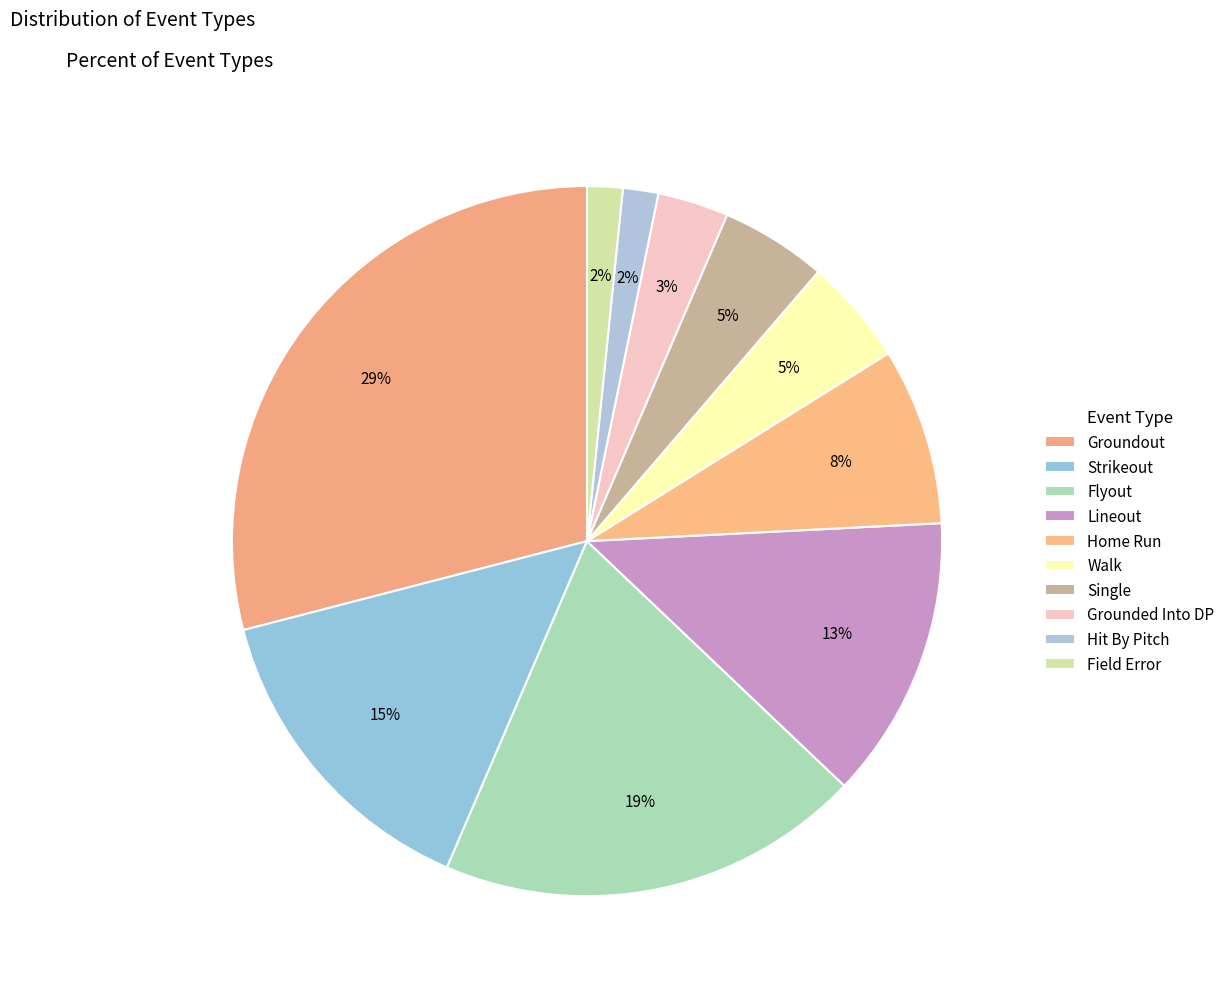

What percentage is NOT represented by Groundout?

71.0%